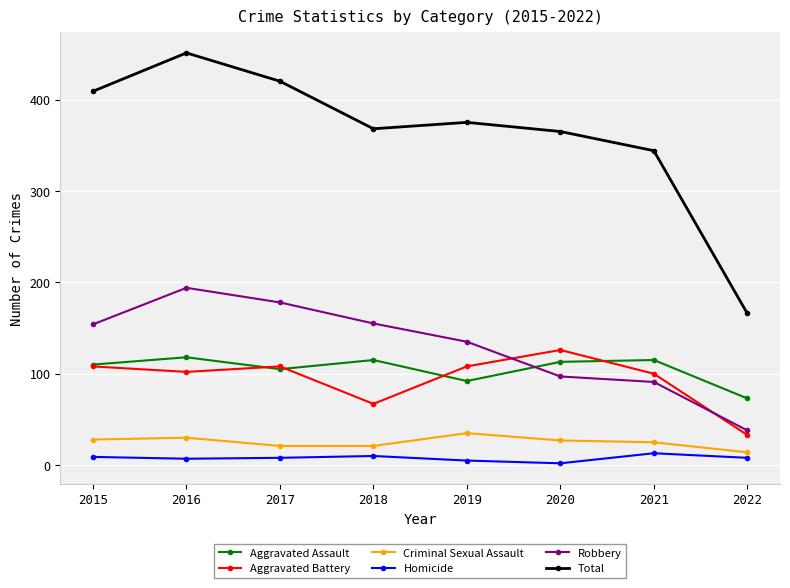

What is the highest value of the Robbery series?

194